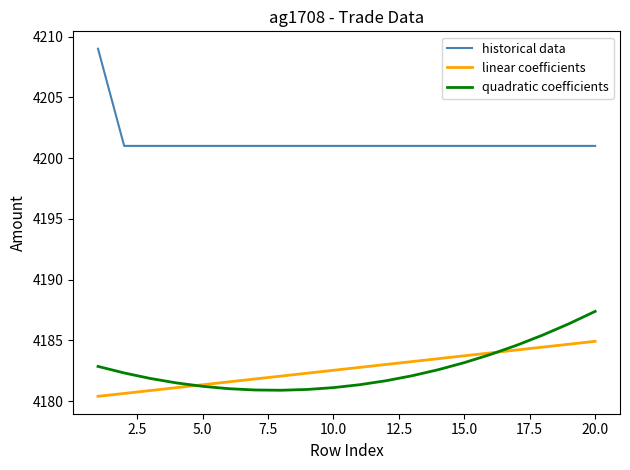

What is the lowest value of the historical data series?

4201.0